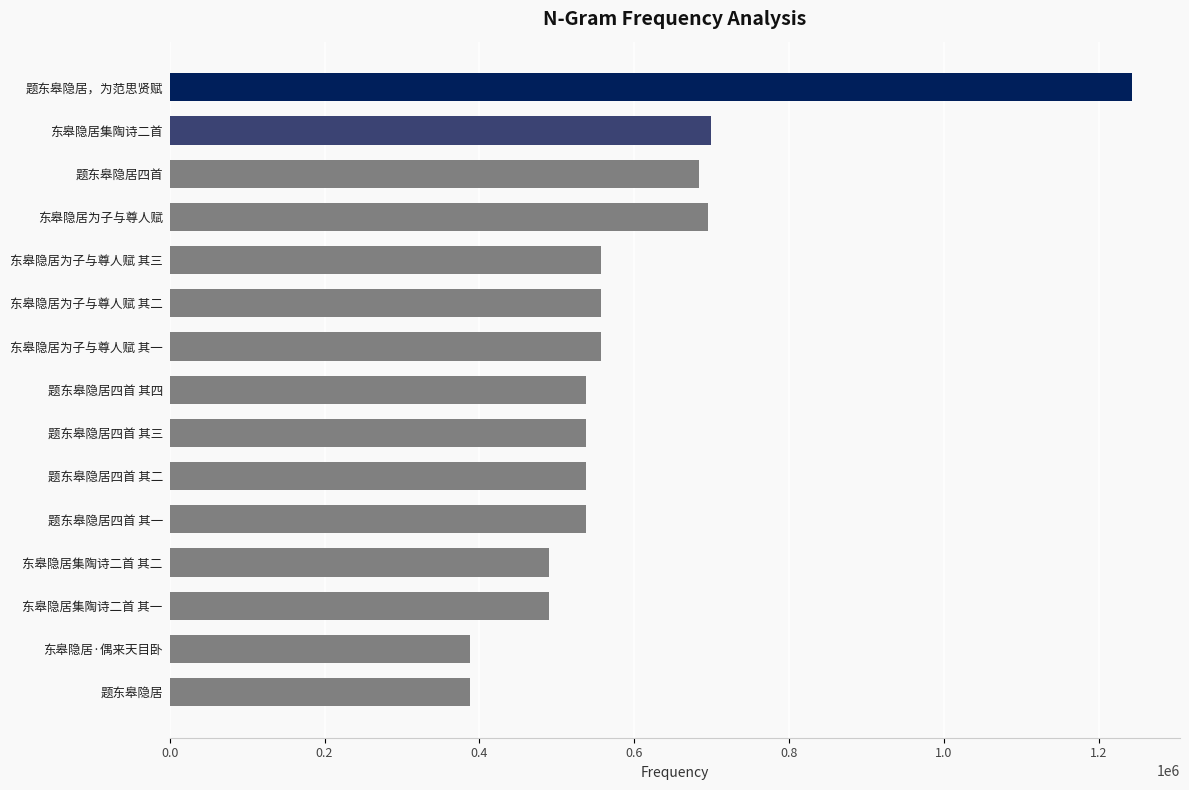

Does the chart contain stacked bars?

No